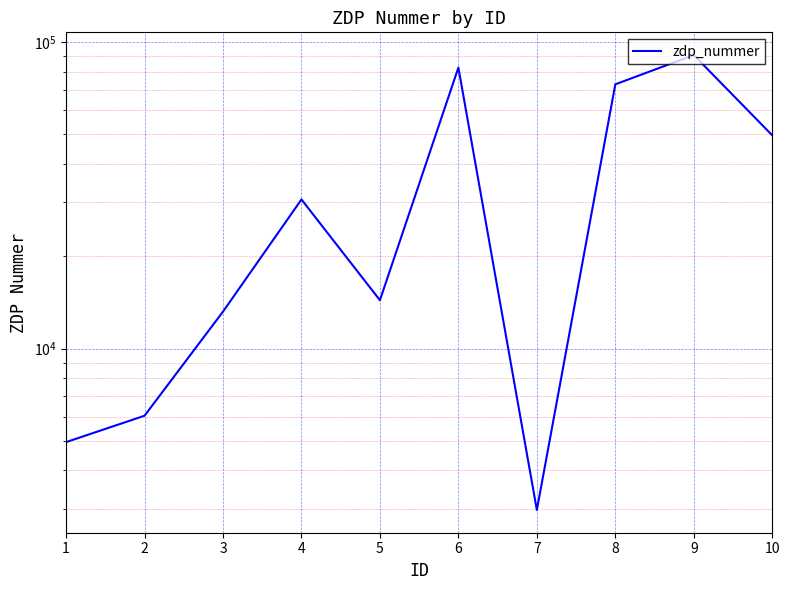

At which label does the data first exceed 30684?

6